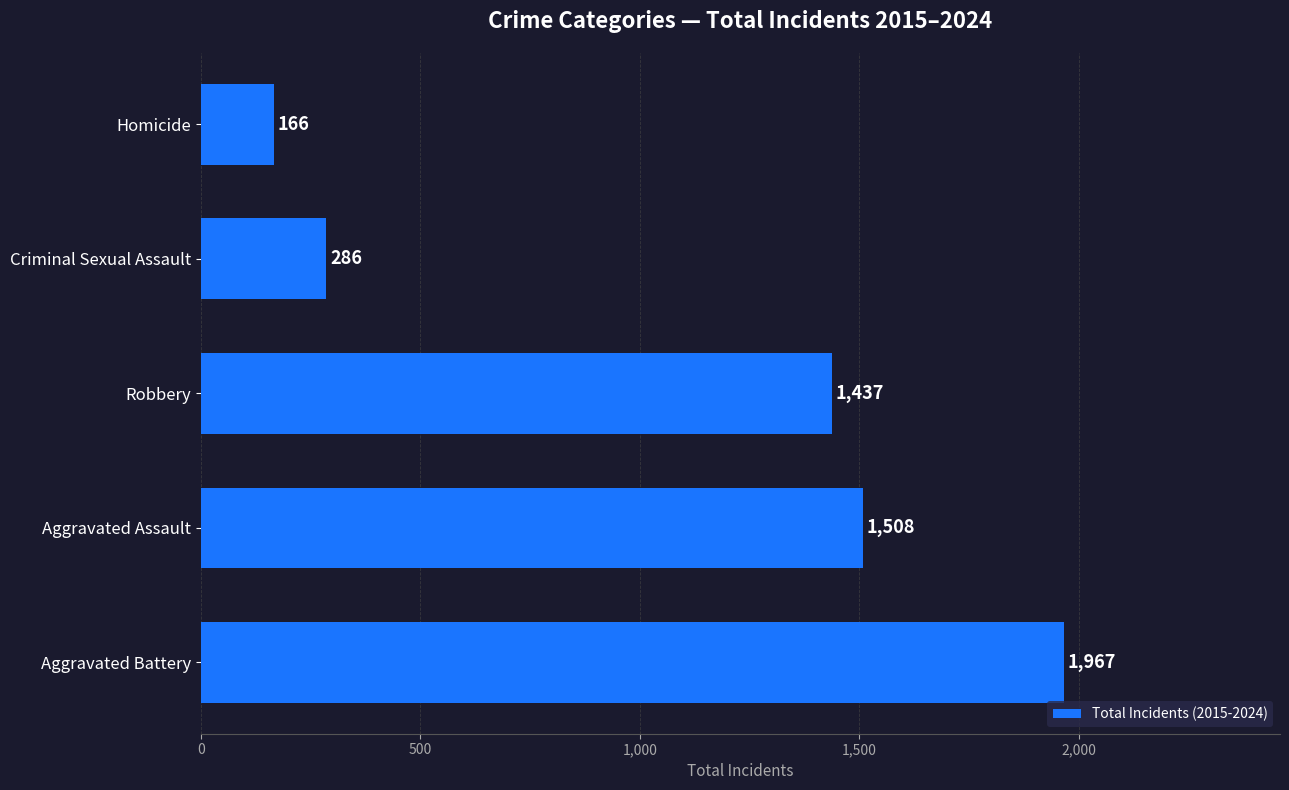

Reading bottom to top, transcribe all the data shown in this chart.

1967	1508	1437	286	166